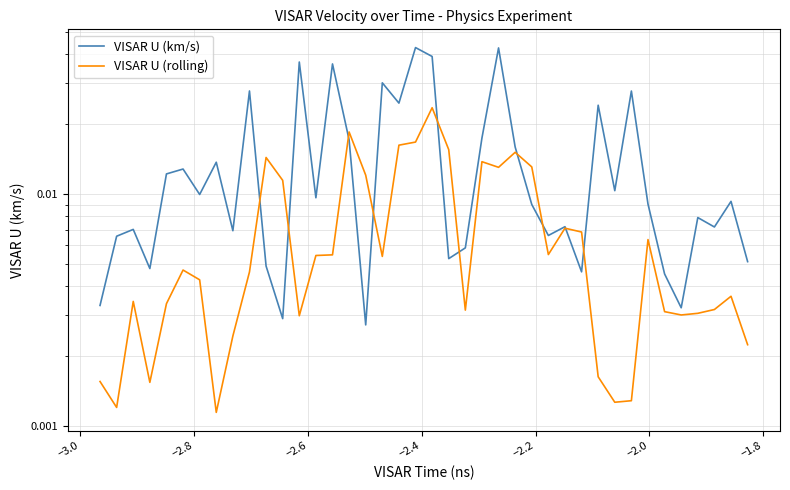

At how many categories does at least one series exceed 0?

40